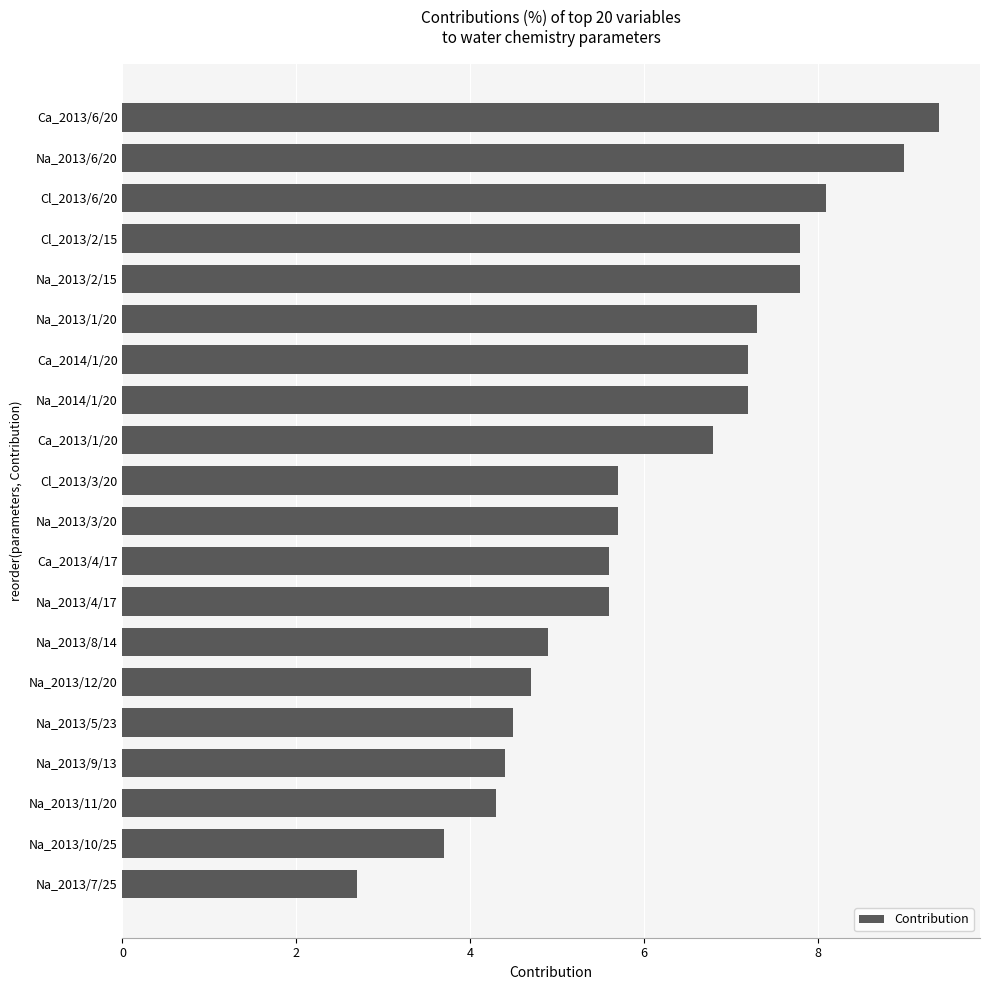

Are the bars grouped side by side (vs. stacked)?

No